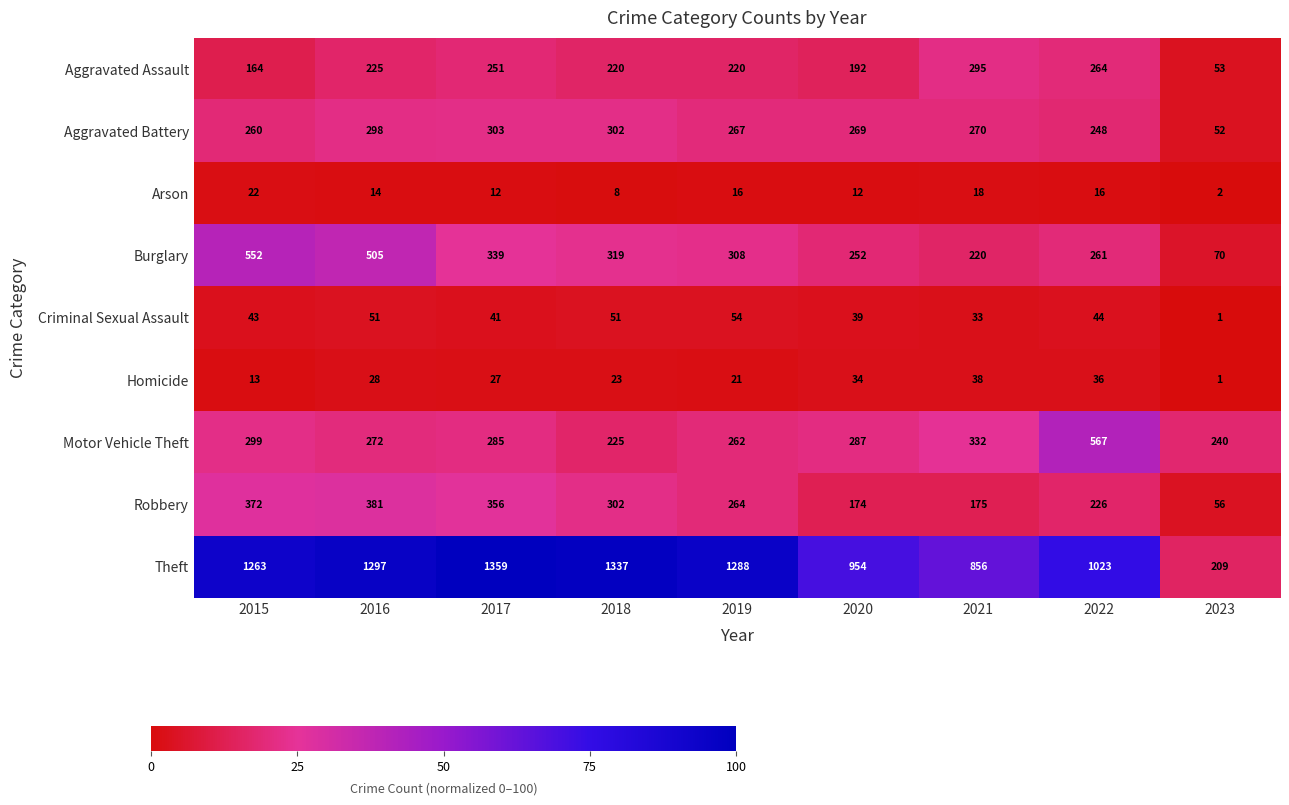

Count the number of data series in this chart.

9